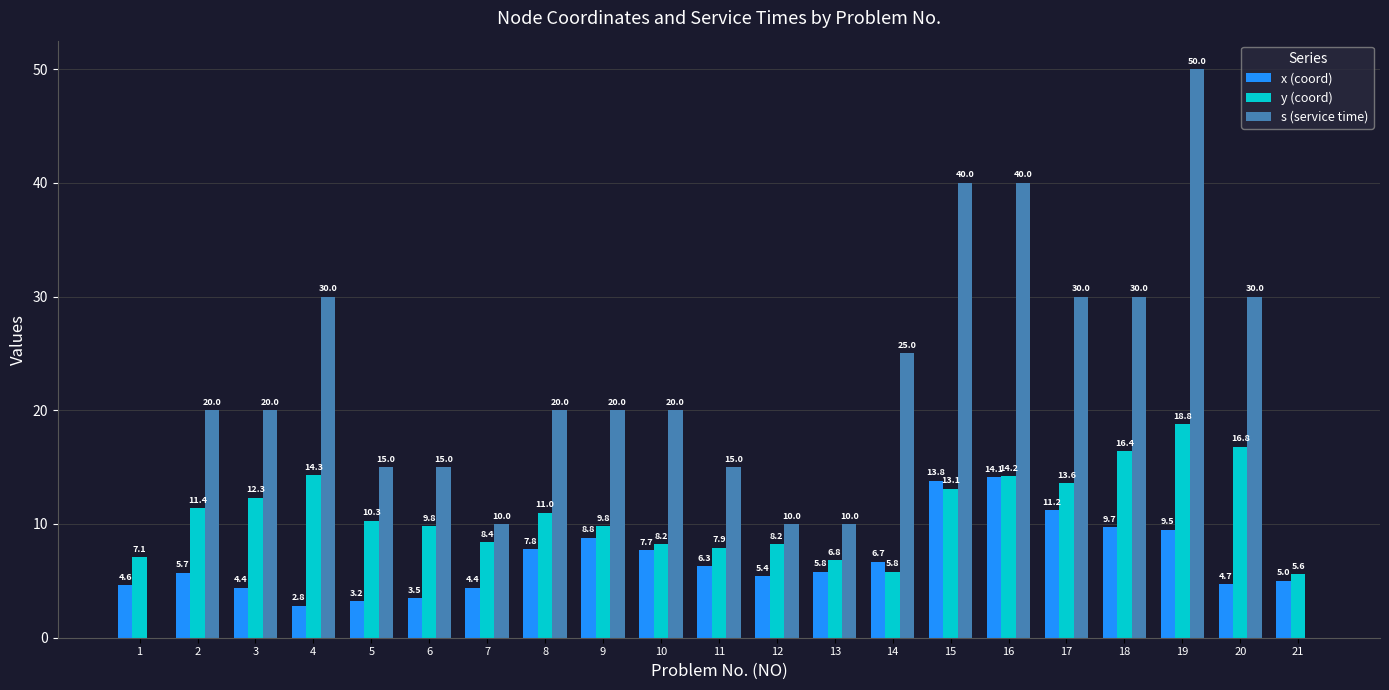

True or false: x (coord) has a value of 3.6 at 9.

False